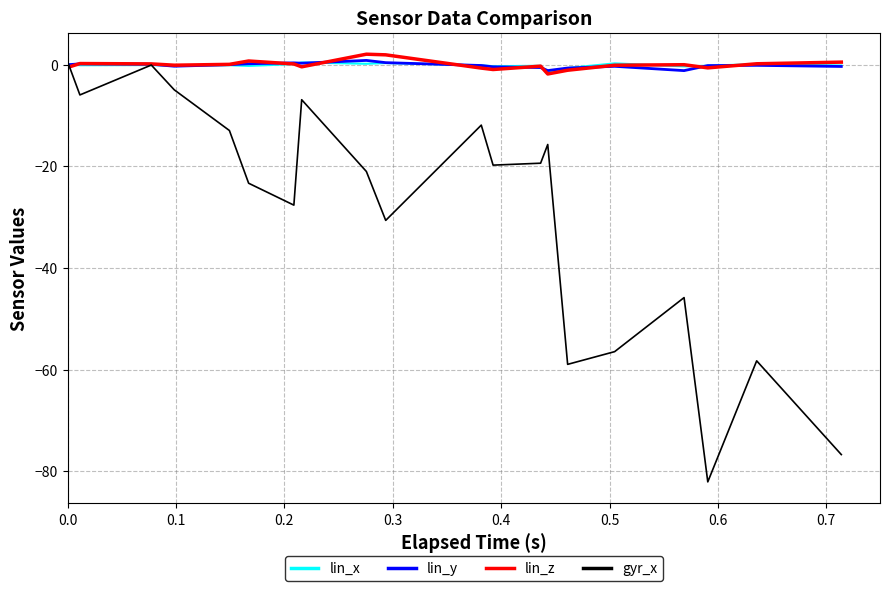

How many positive values does the gyr_x series have?

2